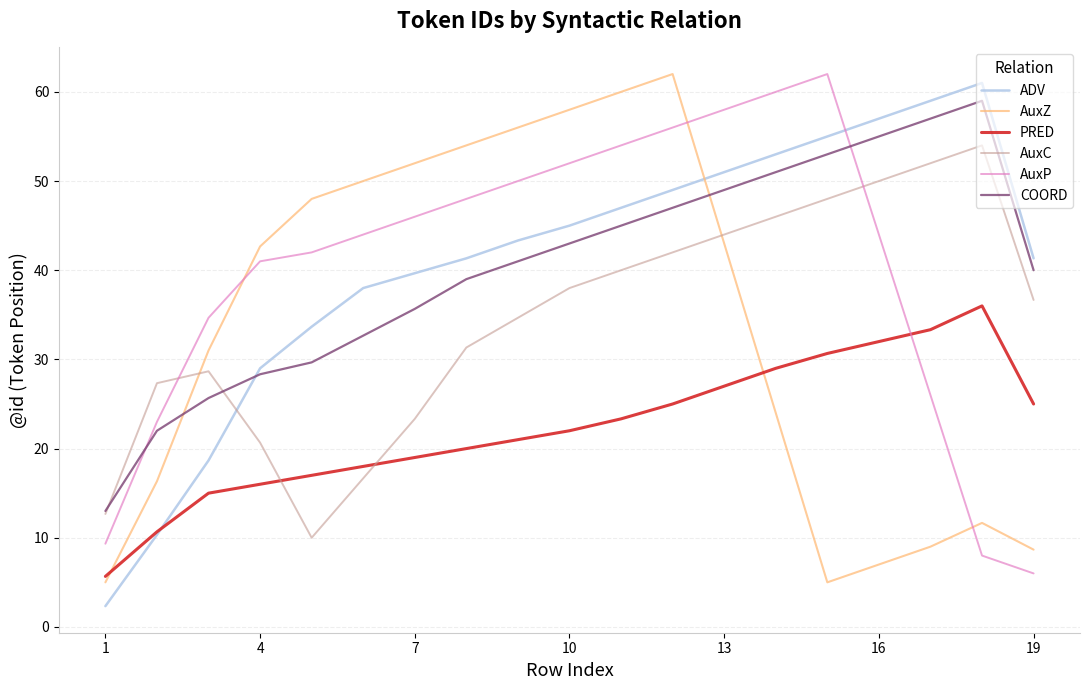

What is the minimum value for AuxC?

10.0